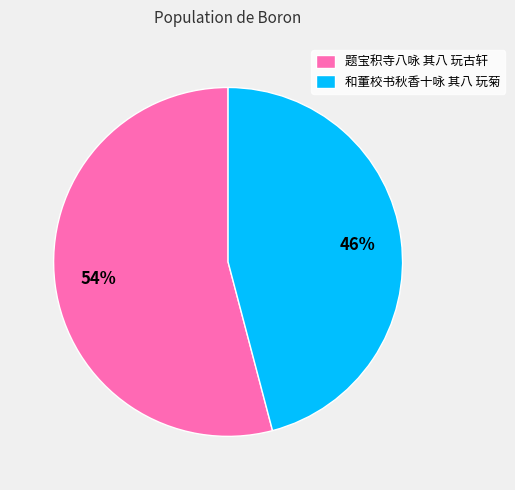

Does 题宝积寺八咏 其八 玩古轩 account for over 50% of the chart?

Yes